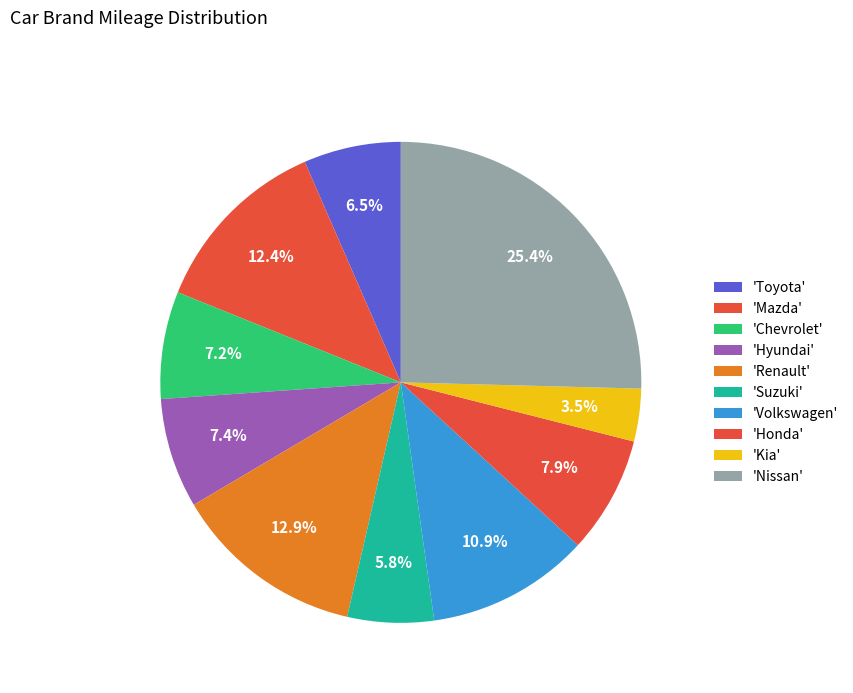

Count the number of slices in the pie.

10